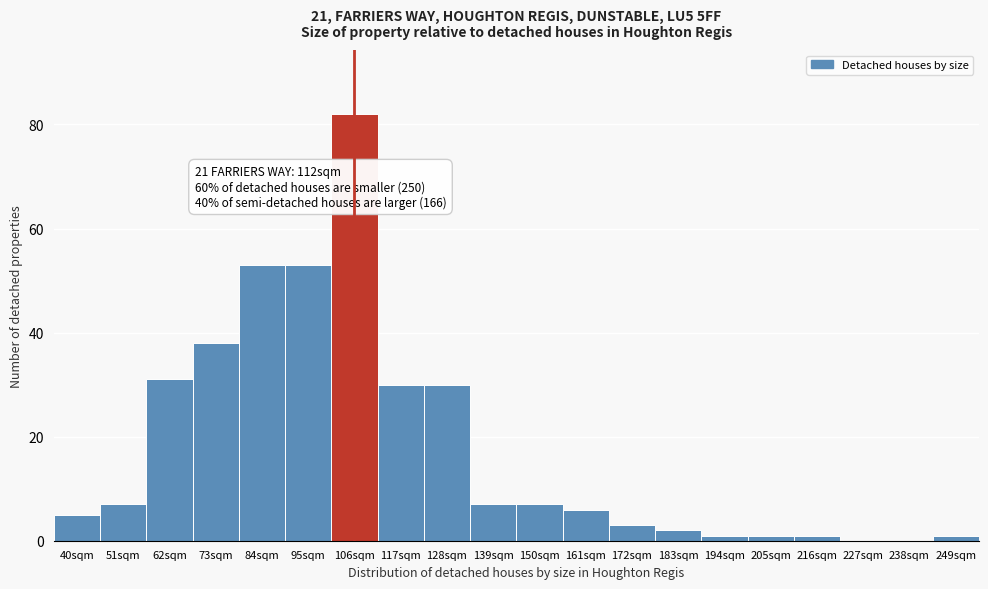

Reading left to right, extract all data points from this chart.

40sqm=5	51sqm=7	62sqm=31	73sqm=38	84sqm=53	95sqm=53	106sqm=82	117sqm=30	128sqm=30	139sqm=7	150sqm=7	161sqm=6	172sqm=3	183sqm=2	194sqm=1	205sqm=1	216sqm=1	227sqm=0	238sqm=0	249sqm=1